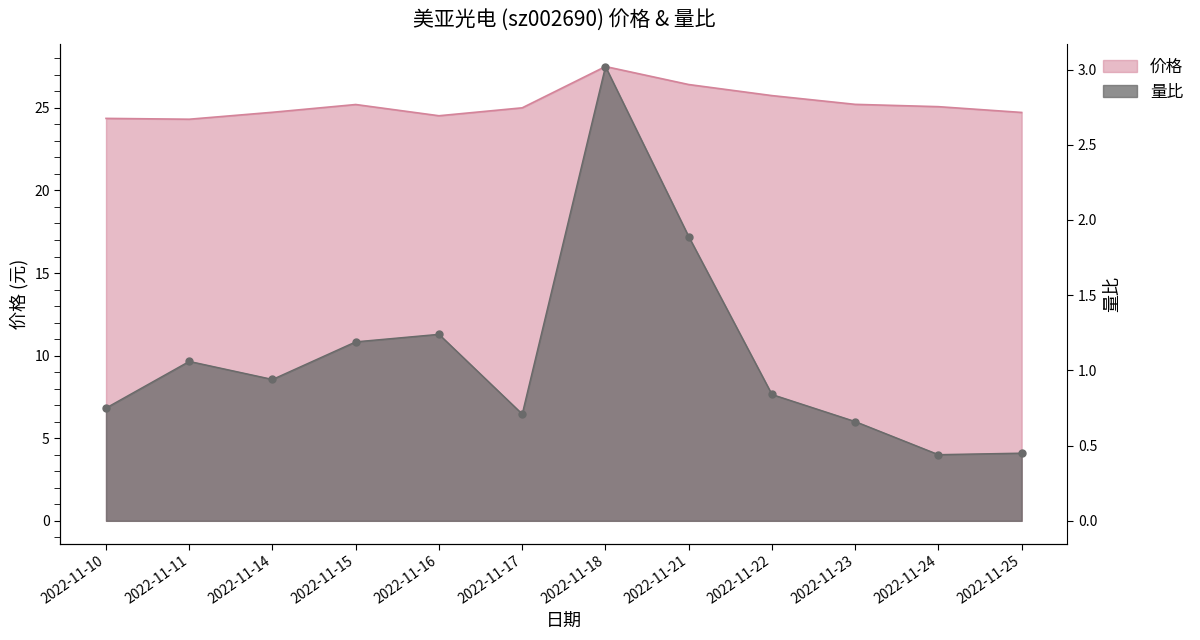

True or false: 量比 and 价格 cross at least once.

False